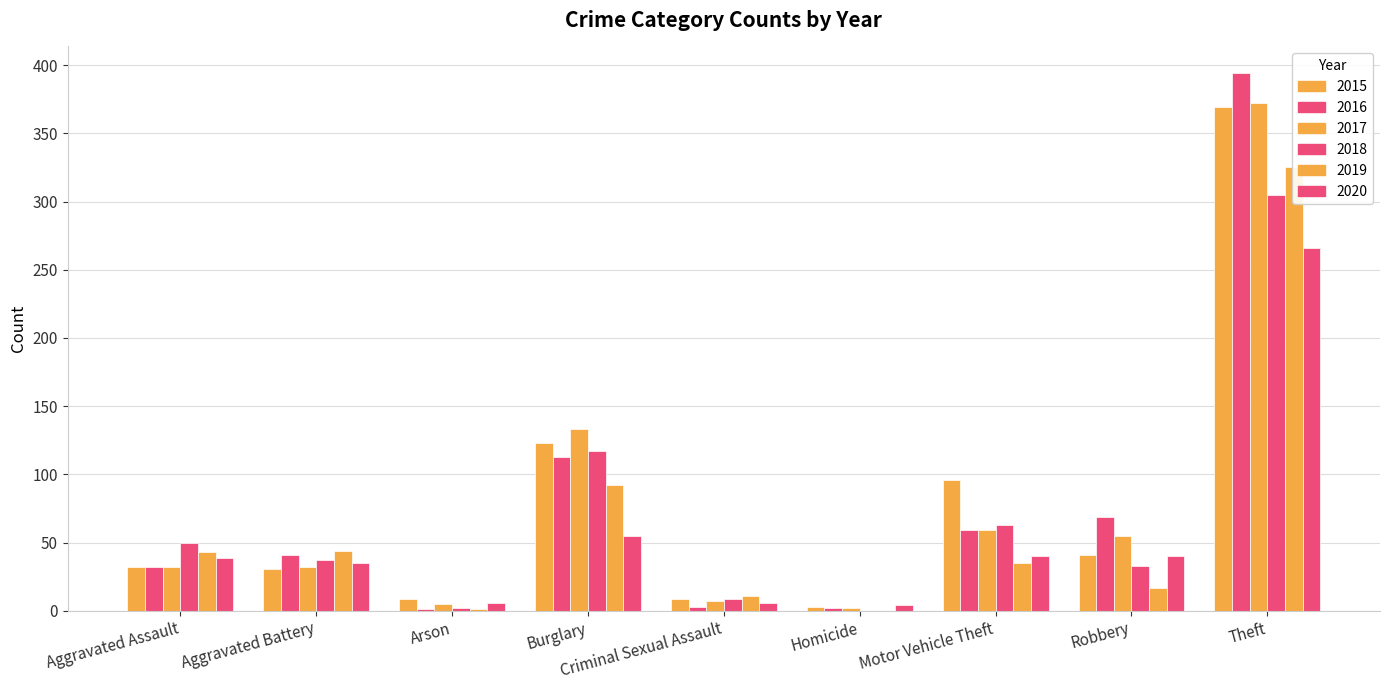

Reading left to right, what are all the values shown in this chart?

2015: Aggravated Assault=32	Aggravated Battery=31	Arson=9	Burglary=123	Criminal Sexual Assault=9	Homicide=3	Motor Vehicle Theft=96	Robbery=41	Theft=369	Total=713
2016: Aggravated Assault=32	Aggravated Battery=41	Arson=1	Burglary=113	Criminal Sexual Assault=3	Homicide=2	Motor Vehicle Theft=59	Robbery=69	Theft=394	Total=714
2017: Aggravated Assault=32	Aggravated Battery=32	Arson=5	Burglary=133	Criminal Sexual Assault=7	Homicide=2	Motor Vehicle Theft=59	Robbery=55	Theft=372	Total=697
2018: Aggravated Assault=50	Aggravated Battery=37	Arson=2	Burglary=117	Criminal Sexual Assault=9	Homicide=0	Motor Vehicle Theft=63	Robbery=33	Theft=305	Total=616
2019: Aggravated Assault=43	Aggravated Battery=44	Arson=1	Burglary=92	Criminal Sexual Assault=11	Homicide=0	Motor Vehicle Theft=35	Robbery=17	Theft=325	Total=568
2020: Aggravated Assault=39	Aggravated Battery=35	Arson=6	Burglary=55	Criminal Sexual Assault=6	Homicide=4	Motor Vehicle Theft=40	Robbery=40	Theft=266	Total=491